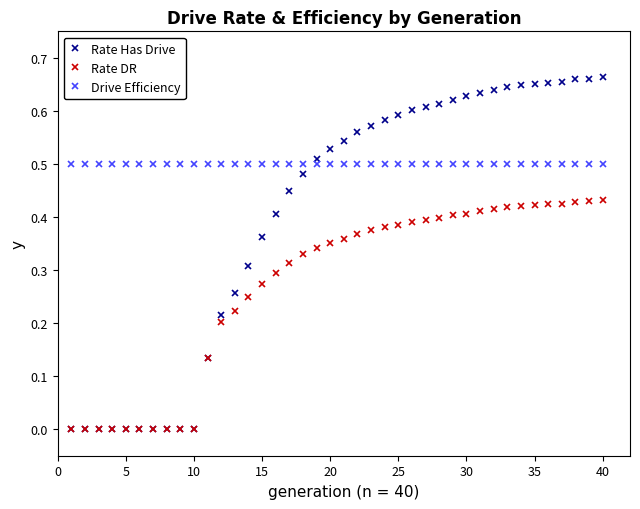

What is the sum of all Rate DR values?

10.8